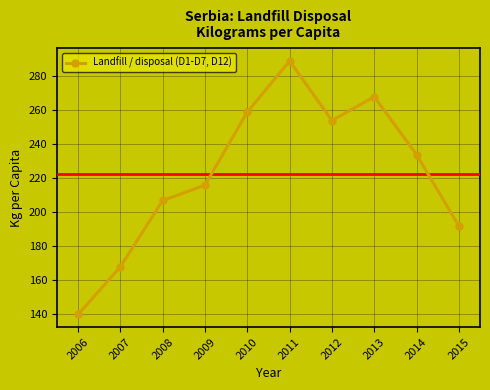

List the labels in order of value, smallest first.

2006, 2007, 2015, 2008, 2009, 2014, 2012, 2010, 2013, 2011